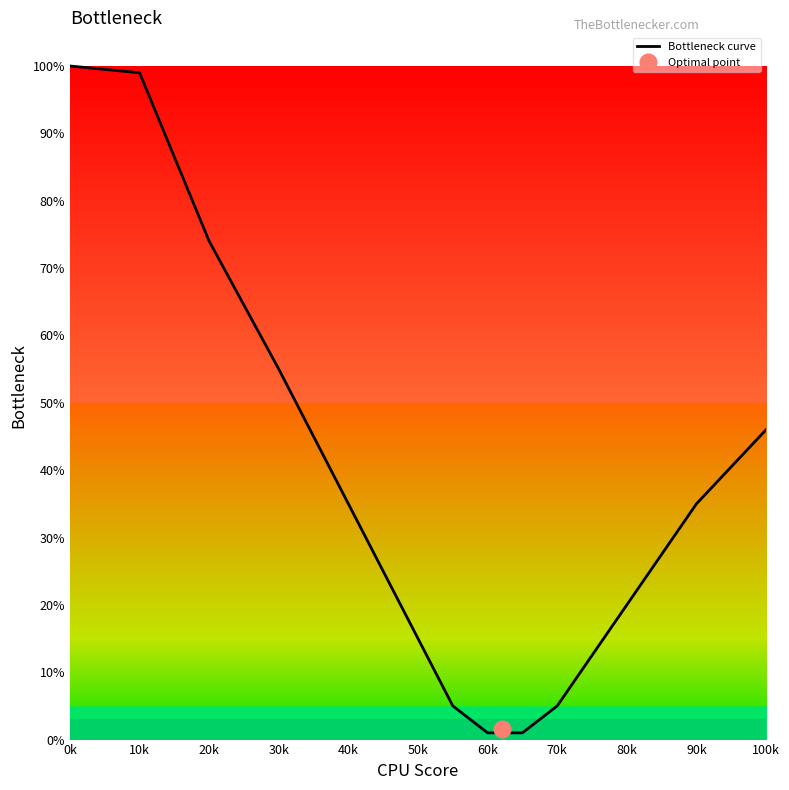

The Bottleneck curve series shows 5 at 70k. True or false?

True